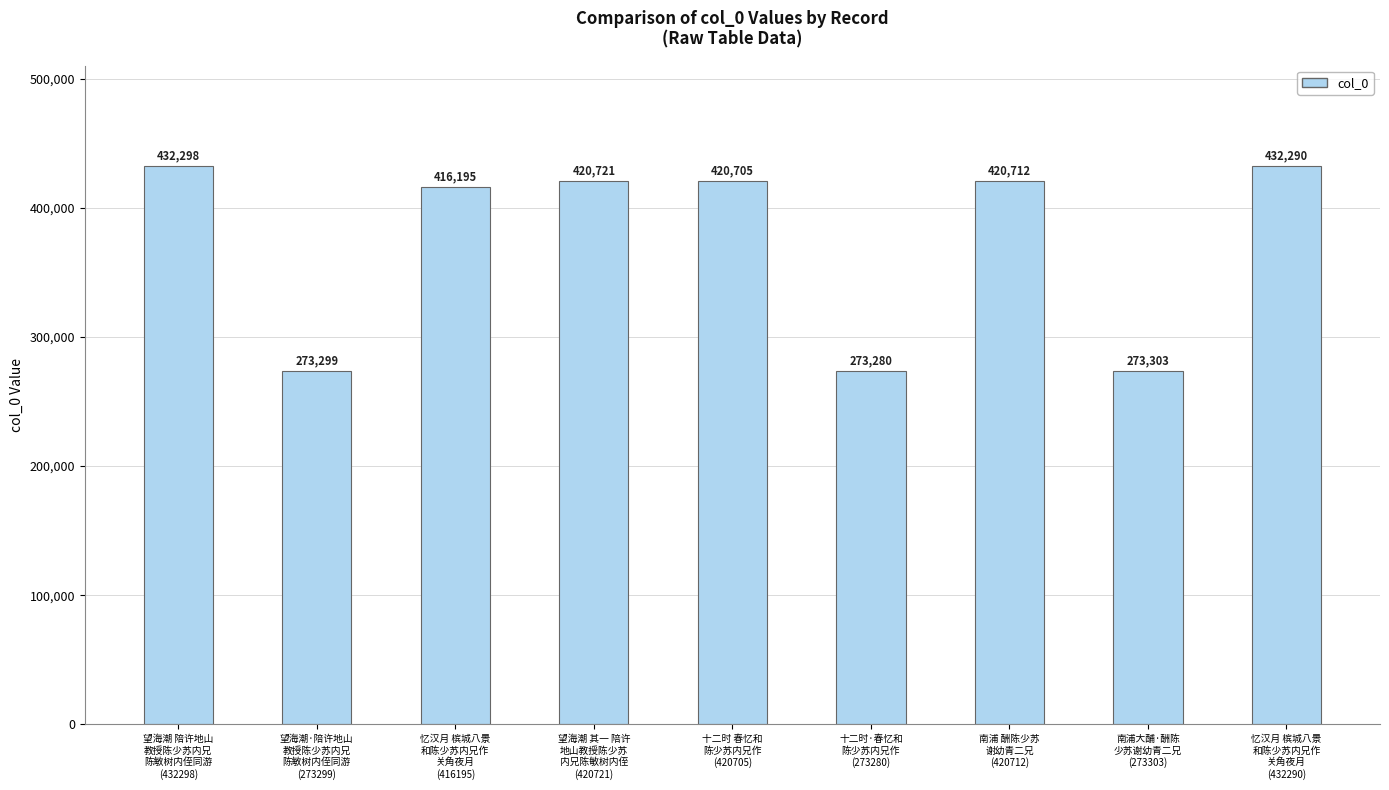

Reading left to right, list all the values displayed in this chart.

望海潮 陪许地山
教授陈少苏内兄
陈敏树内侄同游
(432298)=432298	望海潮·陪许地山
教授陈少苏内兄
陈敏树内侄同游
(273299)=273299	忆汉月 槟城八景
和陈少苏内兄作
关角夜月
(416195)=416195	望海潮 其一 陪许
地山教授陈少苏
内兄陈敏树内侄
(420721)=420721	十二时 春忆和
陈少苏内兄作
(420705)=420705	十二时·春忆和
陈少苏内兄作
(273280)=273280	南浦 酬陈少苏
谢幼青二兄
(420712)=420712	南浦大酺·酬陈
少苏谢幼青二兄
(273303)=273303	忆汉月 槟城八景
和陈少苏内兄作
关角夜月
(432290)=432290